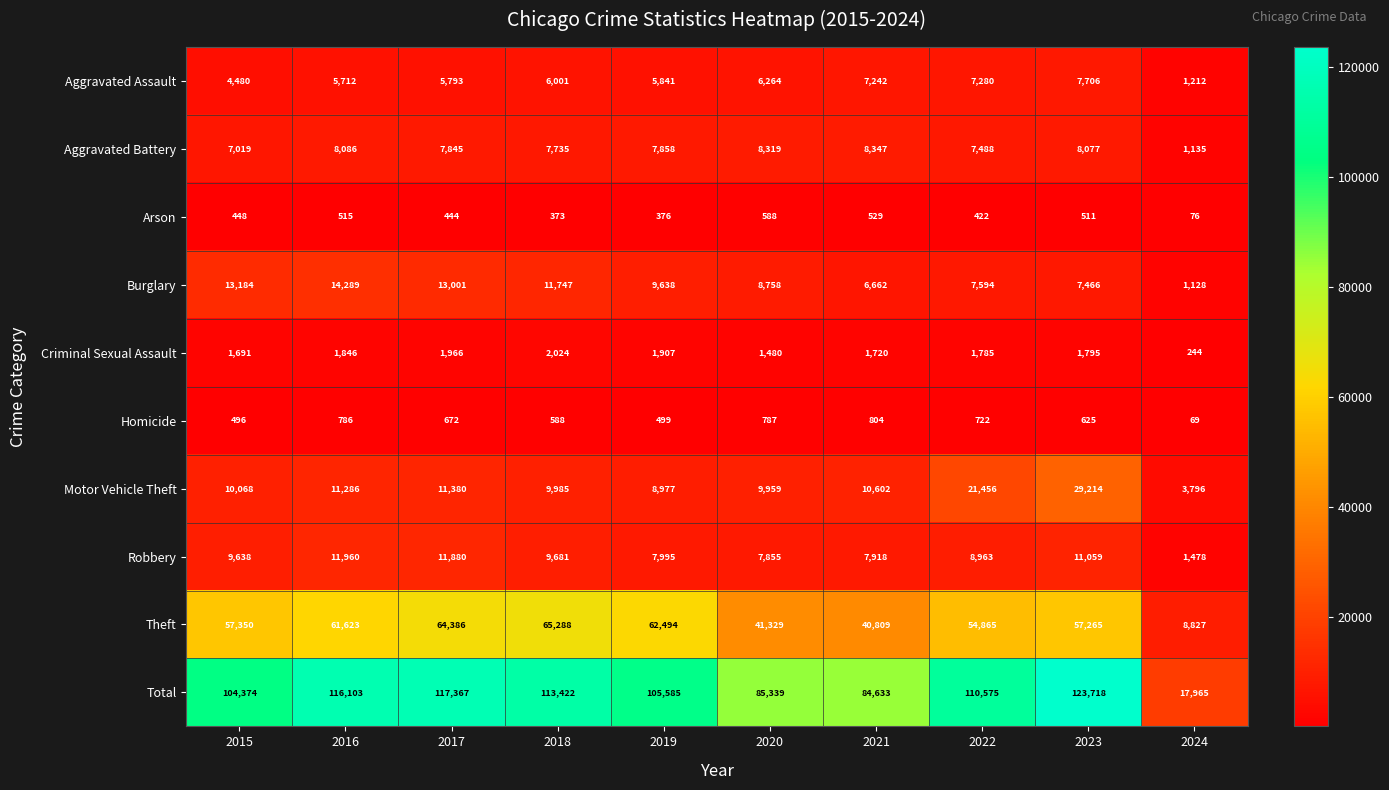

At how many categories does at least one series exceed 32201?

9